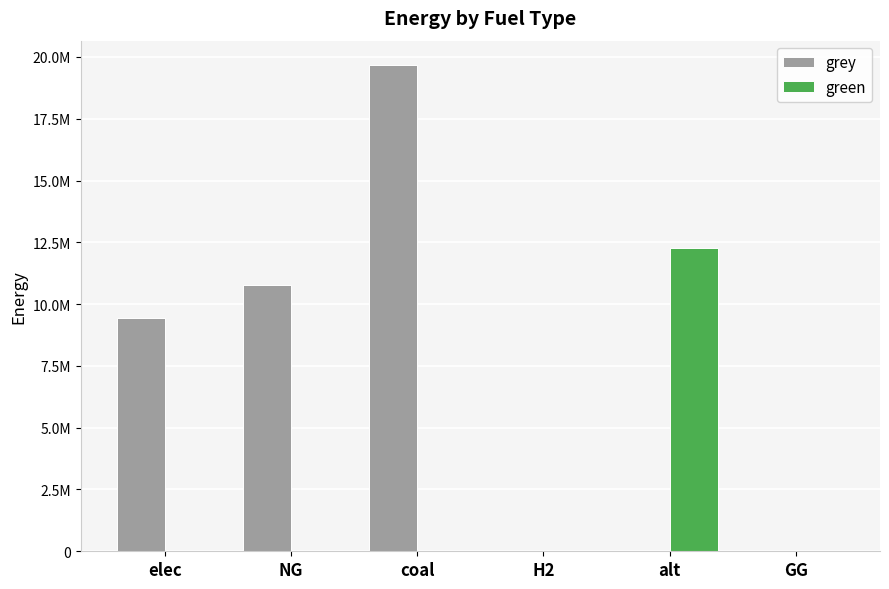

At which category is the sum across all series the highest?

coal